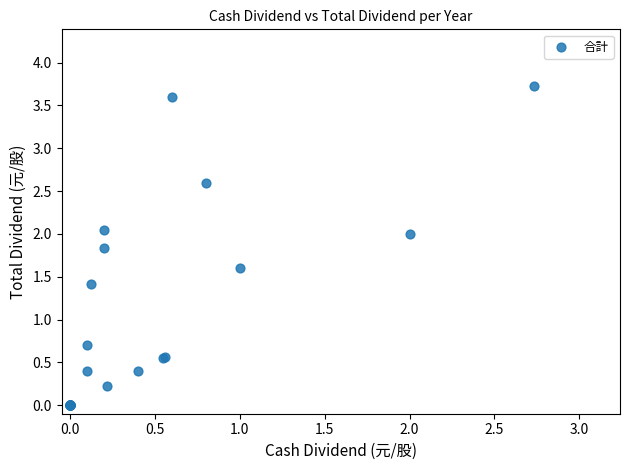

What Y value in the scatter plot is closest to 1?

0.7